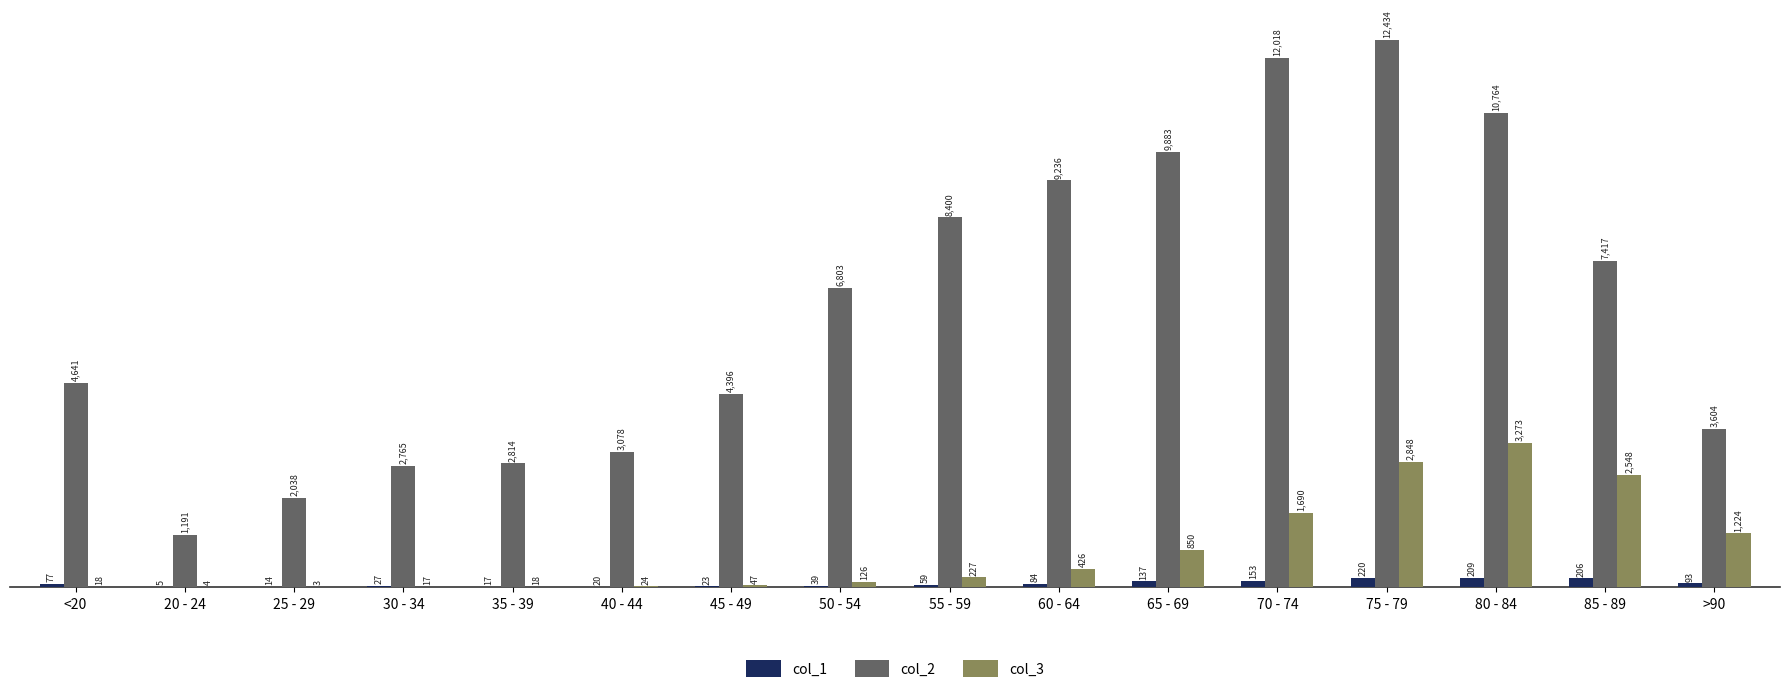

What is the sum of the col_3 values at 20 - 24 and 40 - 44?

28